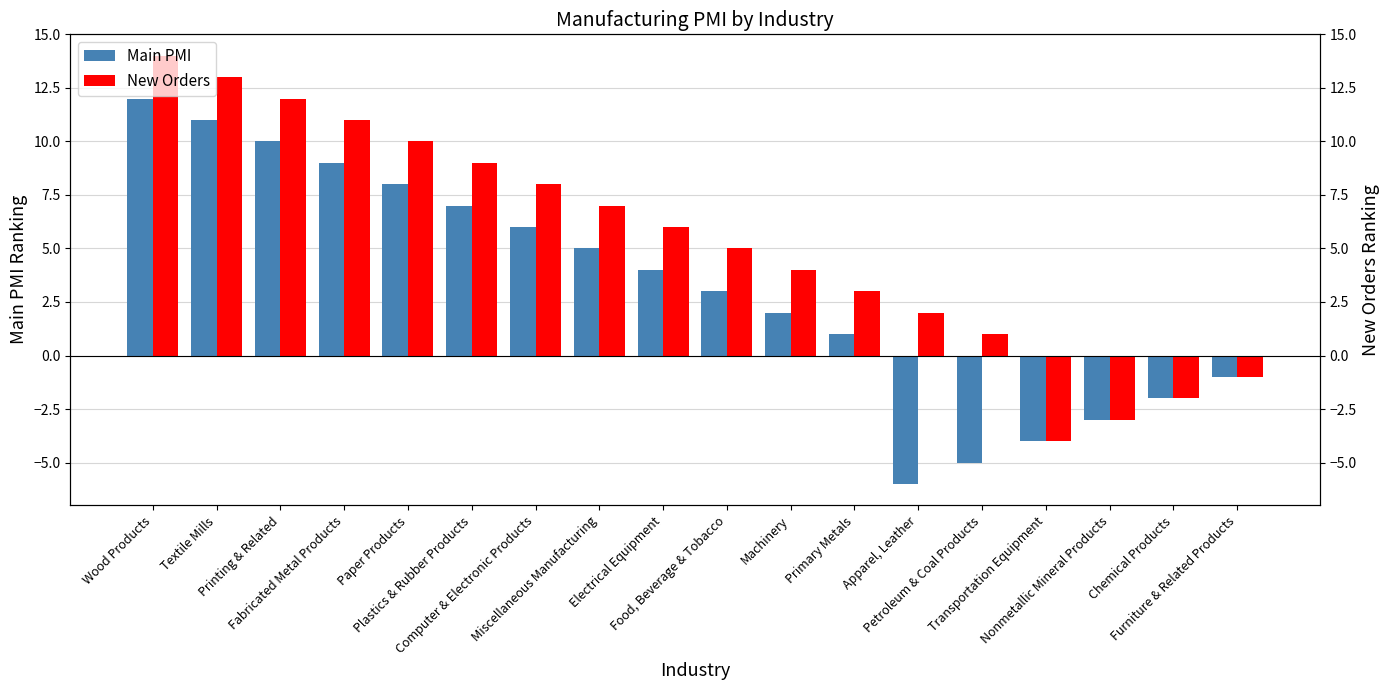

What is the total value across all series at Transportation Equipment?

-8